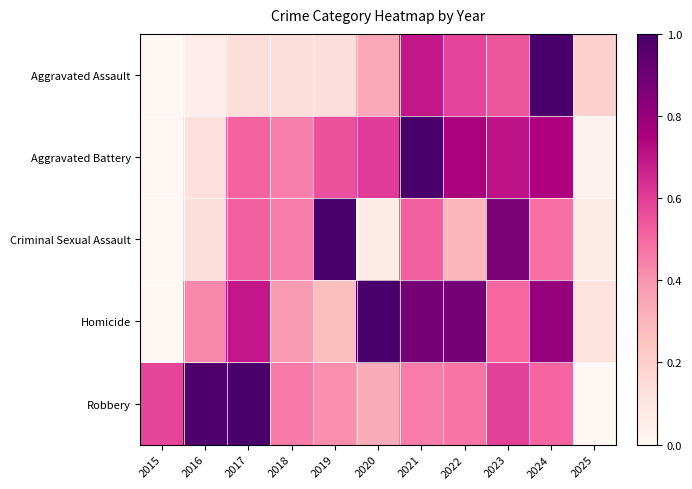

Which series has the largest range (max minus min)?

Aggravated Assault